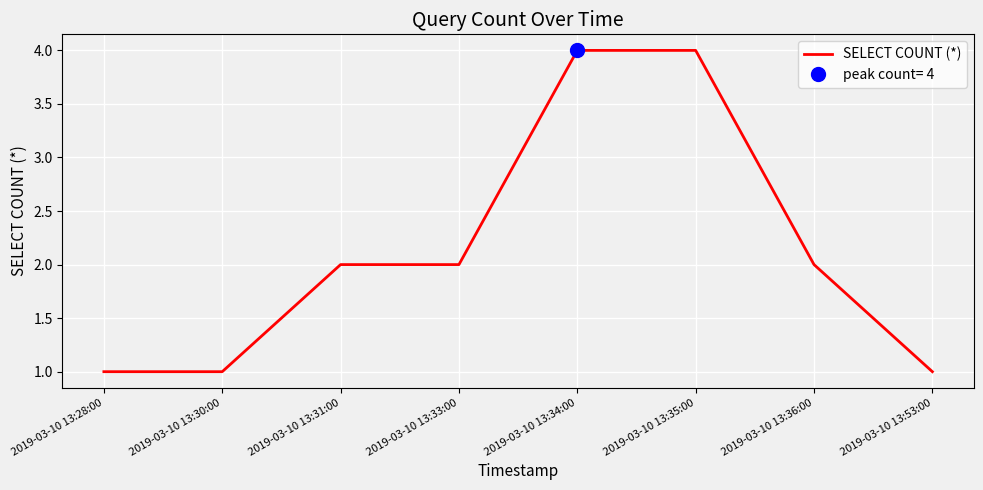

Rank the categories by value from highest to lowest.

2019-03-10 13:34:00, 2019-03-10 13:35:00, 2019-03-10 13:31:00, 2019-03-10 13:33:00, 2019-03-10 13:36:00, 2019-03-10 13:28:00, 2019-03-10 13:30:00, 2019-03-10 13:53:00